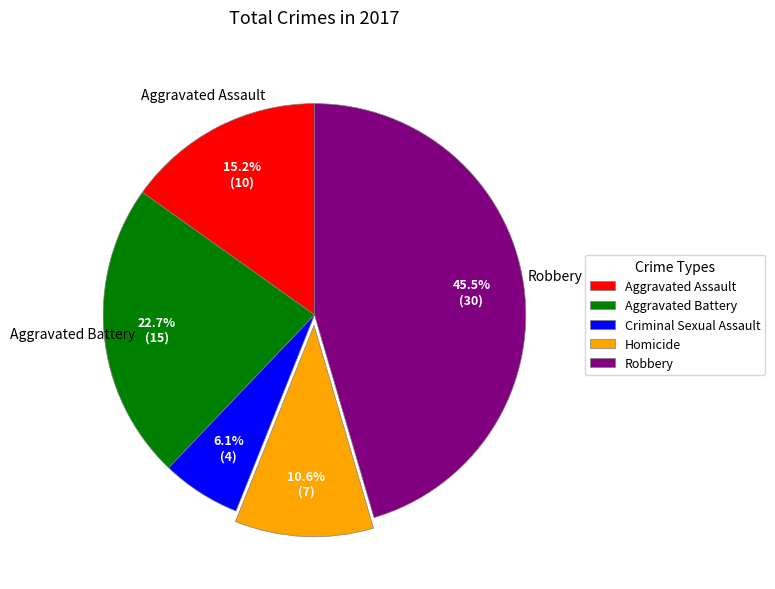

To the nearest percent, what is the difference between the largest and smallest slice percentages?

39%